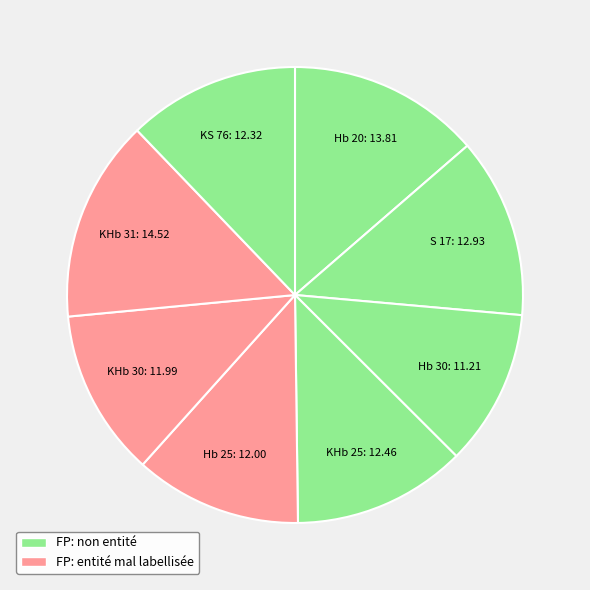

Is KHb 30 the majority of the pie?

No